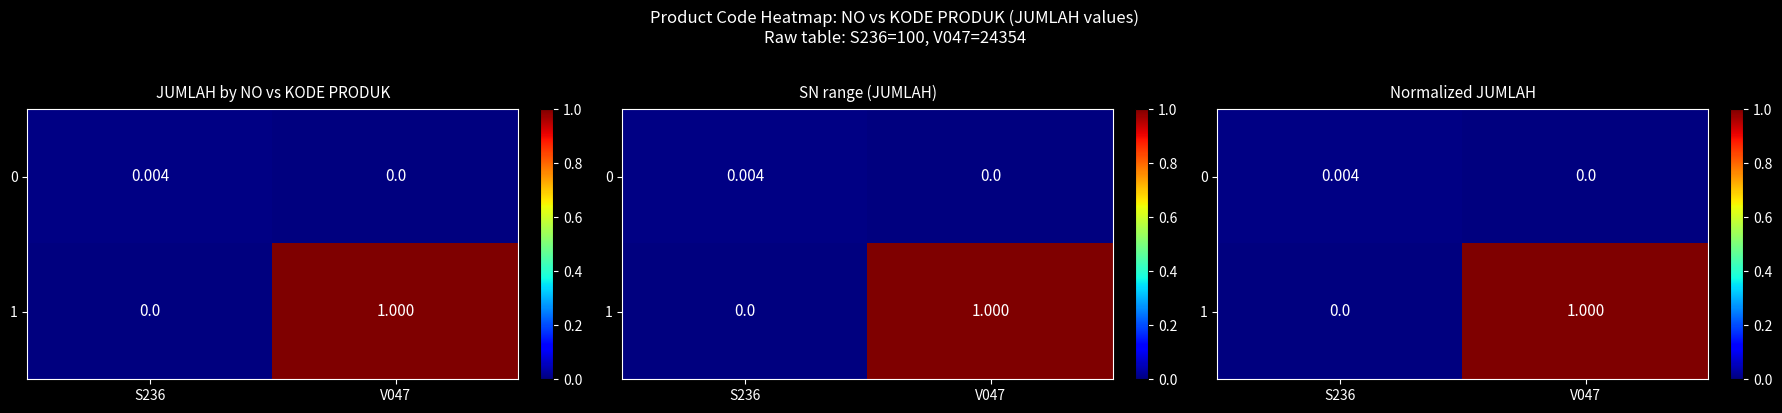

Which series has the largest total across all categories?

1